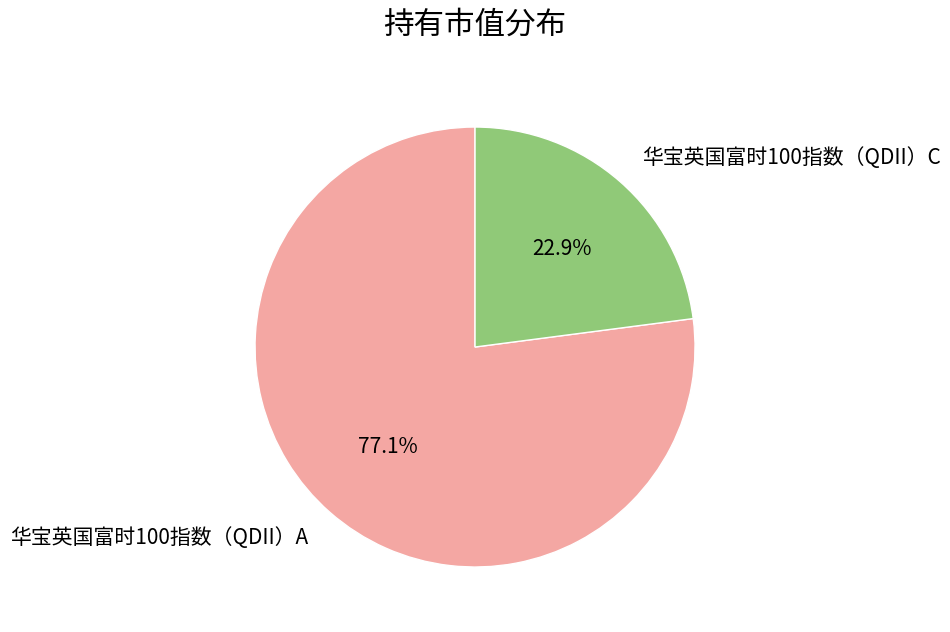

Which has a higher value, 华宝英国富时100指数（QDII）C or 华宝英国富时100指数（QDII）A?

华宝英国富时100指数（QDII）A